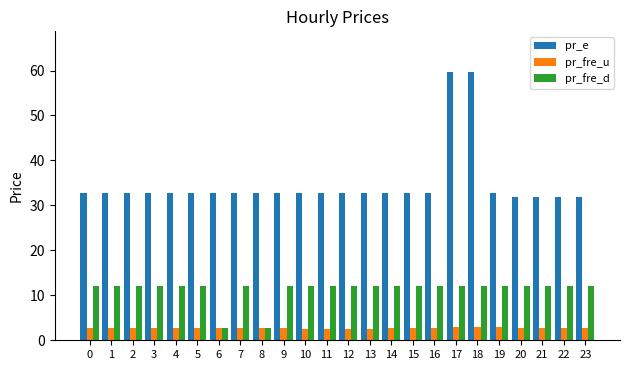

How many categories are shown in the chart?

24